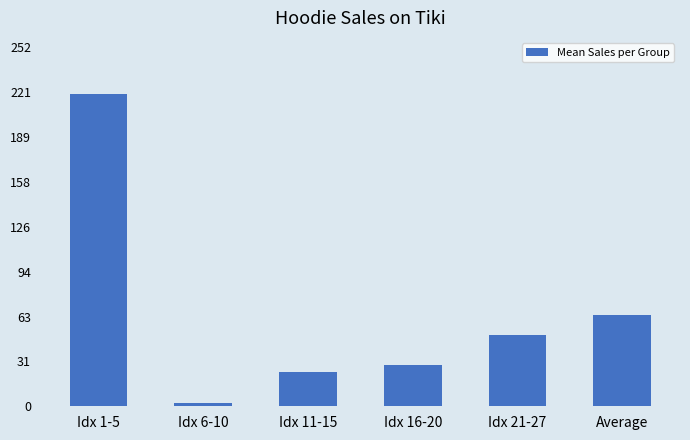

What is the difference between the maximum and minimum values?

218